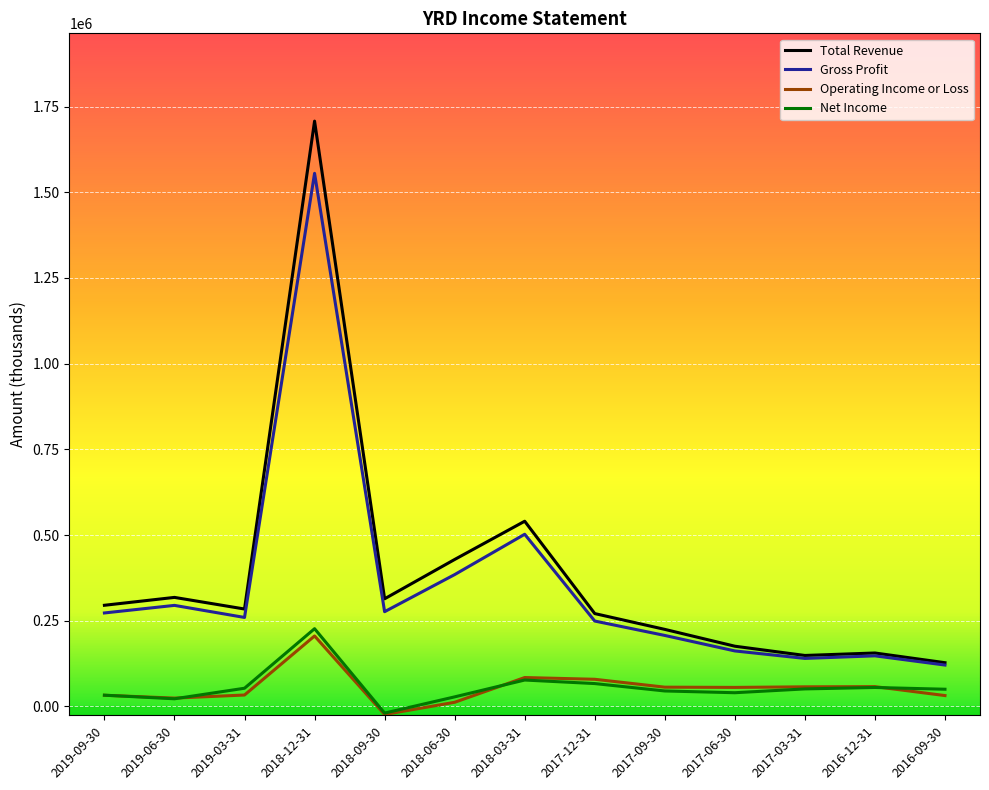

What is the approximate value of Operating Income or Loss at 2016-12-31, to the nearest 10?

57700